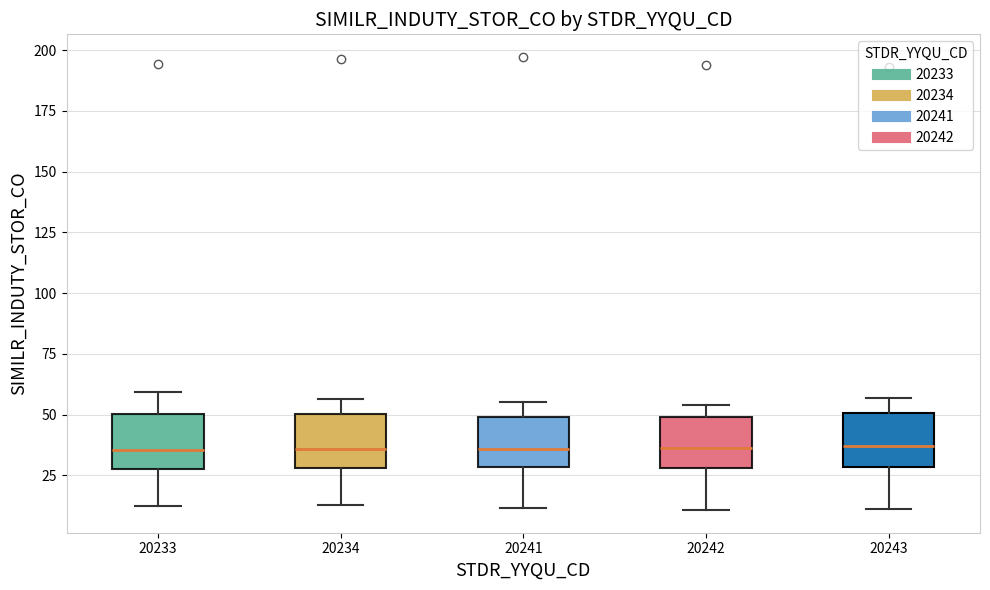

Reading left to right, transcribe this box plot: for each box, give where its median line is, the range the box spans, and where its two whiskers end, as read against the y-axis. The values are not printed on the chart, so give them approximately, as read against the axis.

20233: median 35, box 30 to 50, whiskers 10 to 60
20234: median 35, box 30 to 50, whiskers 15 to 55
20241: median 35, box 30 to 50, whiskers 10 to 55
20242: median 35, box 30 to 50, whiskers 10 to 55
20243: median 35, box 30 to 50, whiskers 10 to 55